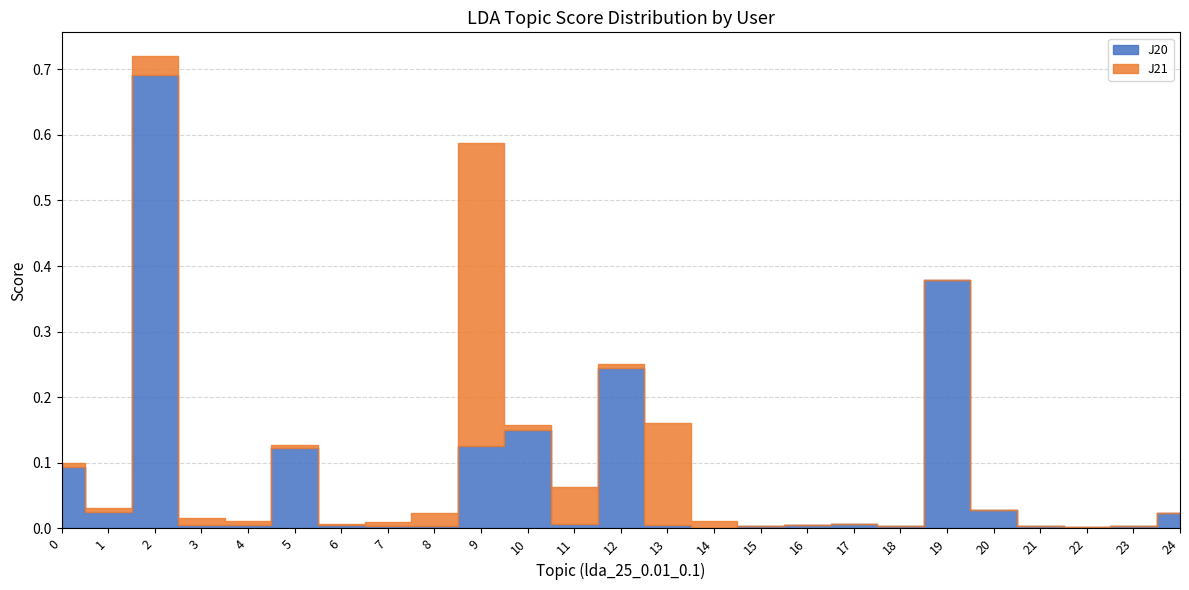

How many interior local peaks does the J20 series have?

6